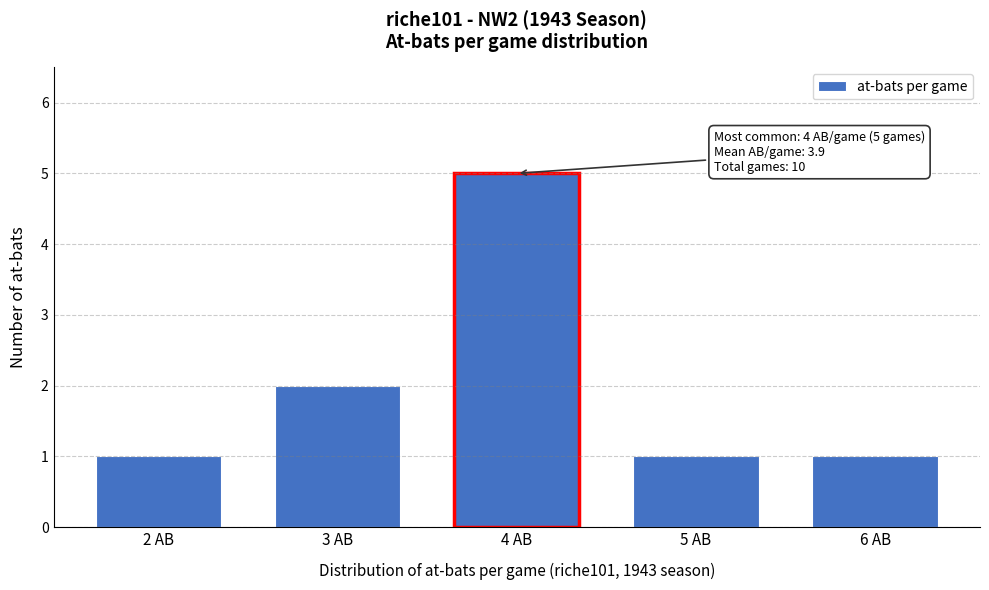

Reading left to right, extract all data points from this chart.

2 AB=1	3 AB=2	4 AB=5	5 AB=1	6 AB=1